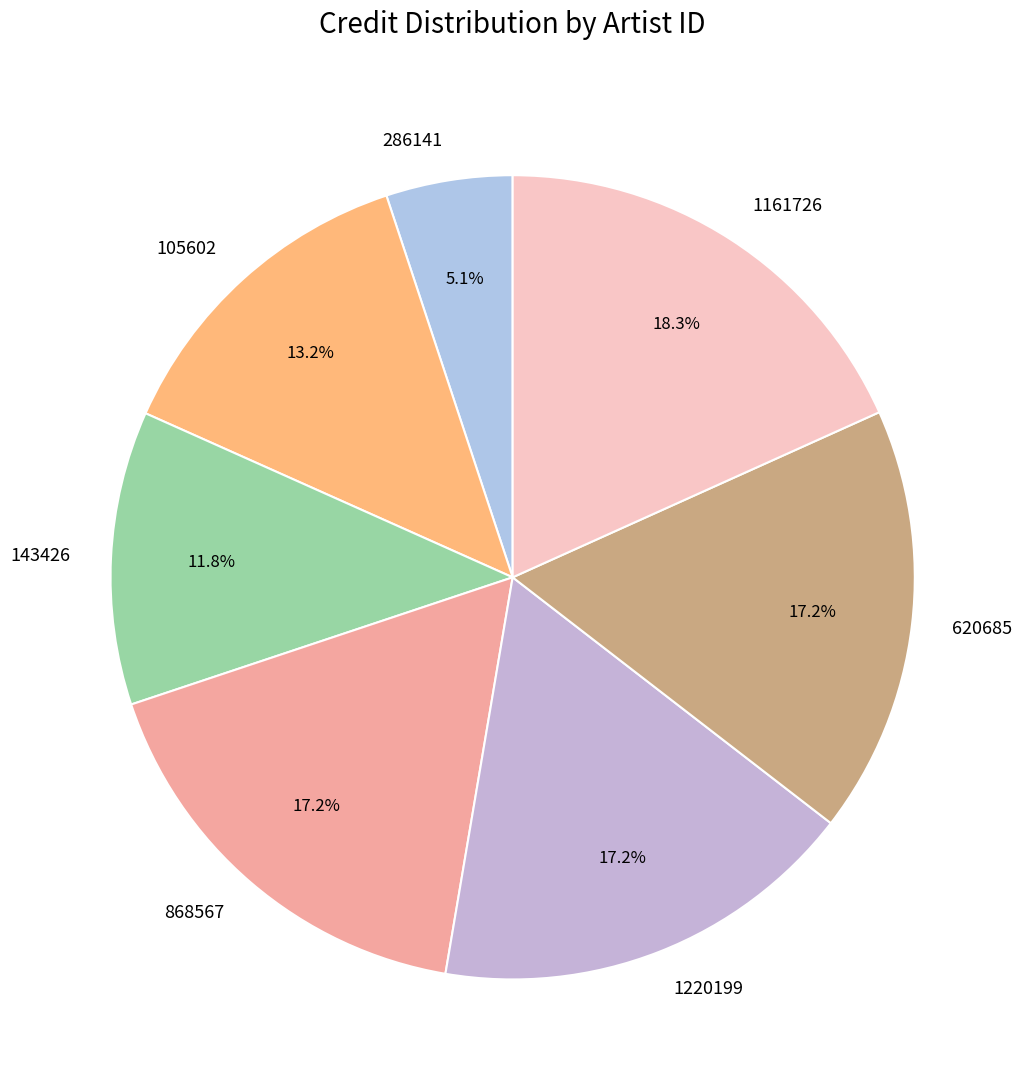

Between 105602 and 620685, which is larger?

620685